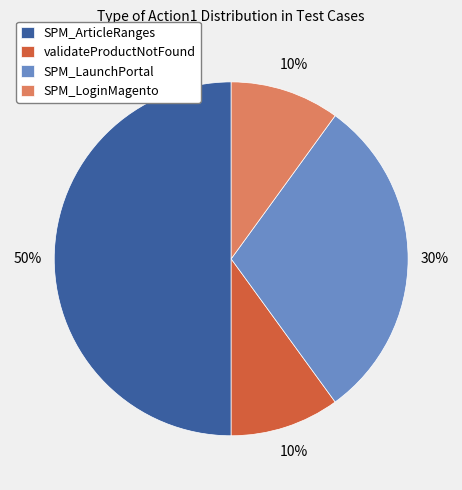

Is it true that validateProductNotFound is 10% of the pie?

True